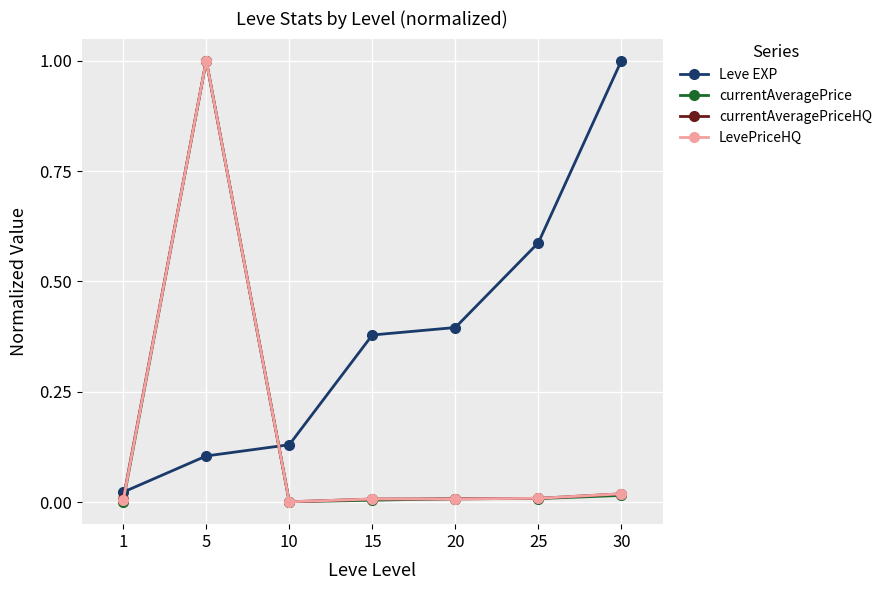

What is the total value across all series at 30?

1.1